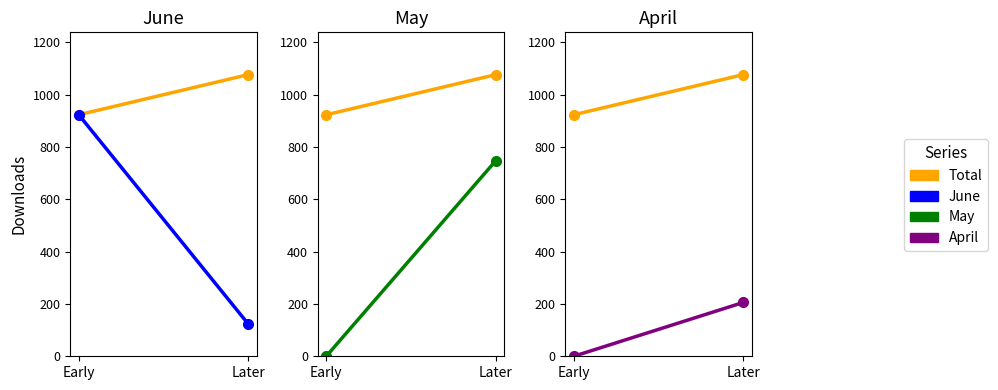

Which series has the widest spread of values?

June